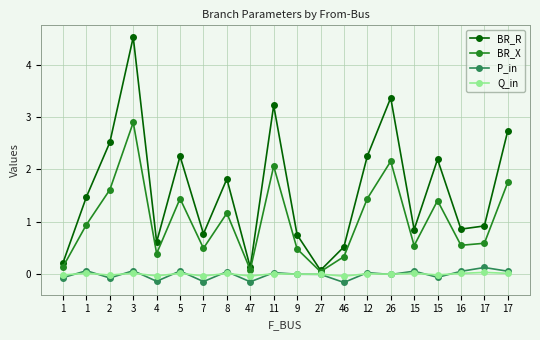

Is it true that P_in equals 0.0 at 15?

False